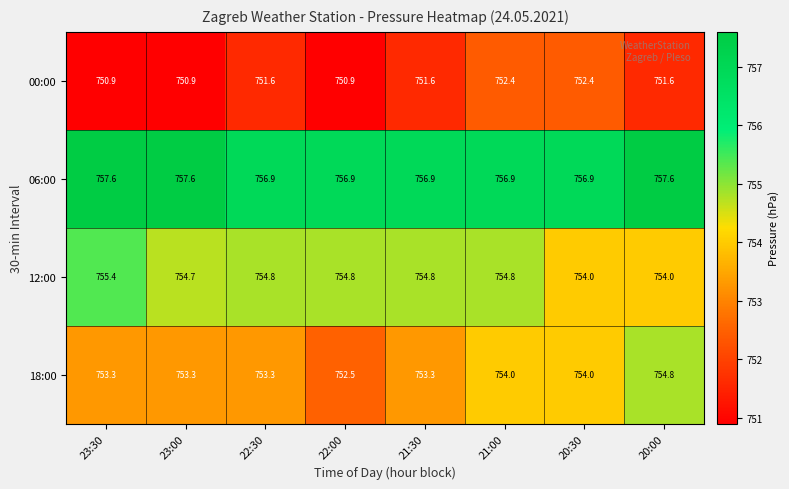

What is the total value across all series at 21:00?

3018.1